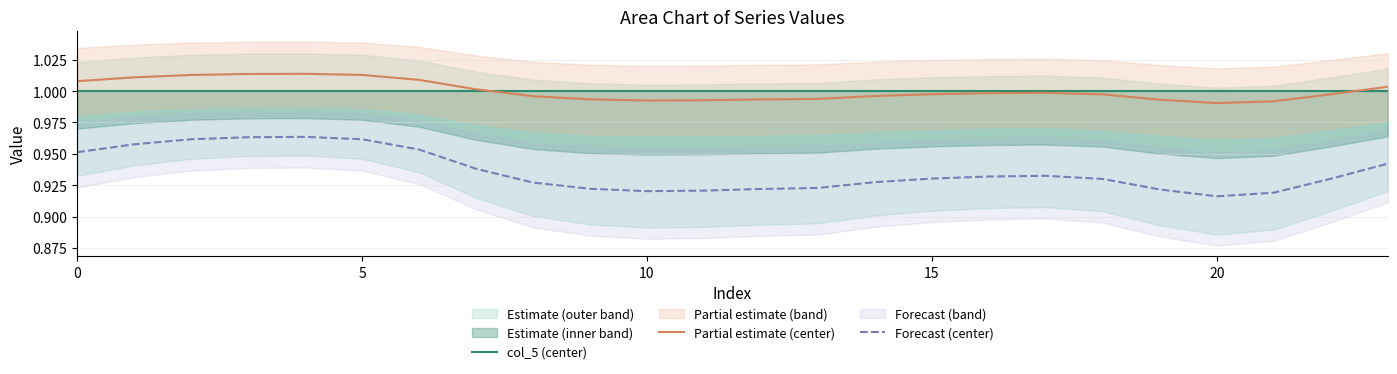

Which series ends up on top after the final intersection of Partial estimate (center) and col_5 (center)?

Partial estimate (center)